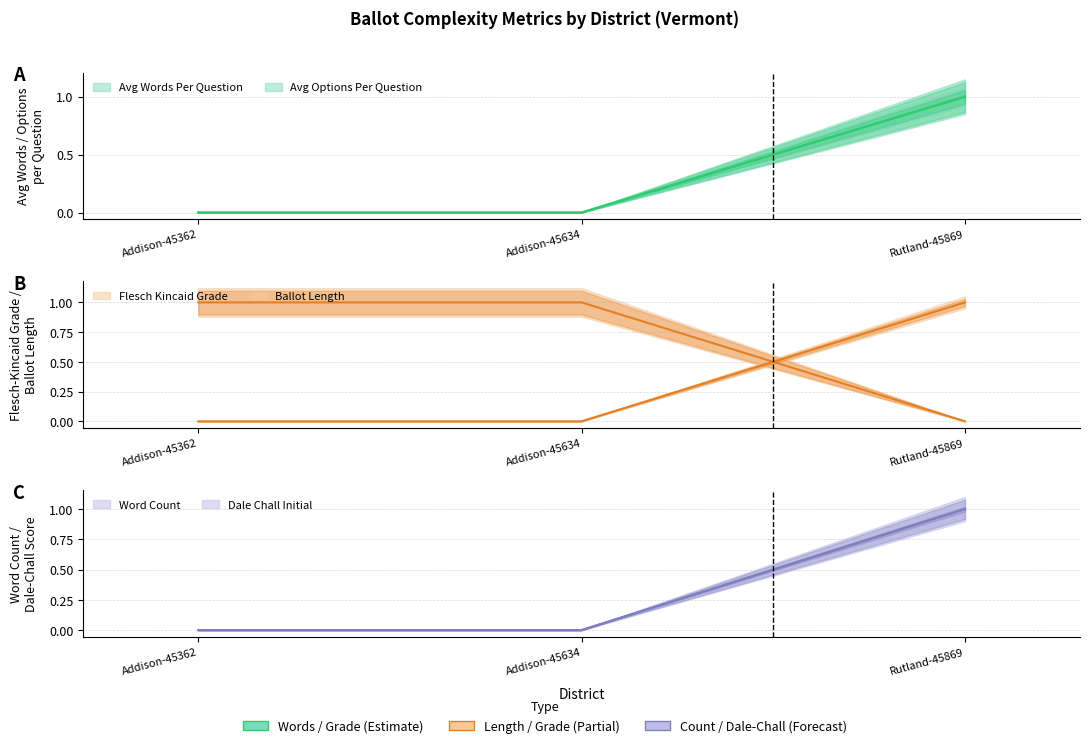

At which category does the chart reach its minimum across all series?

Addison-45362